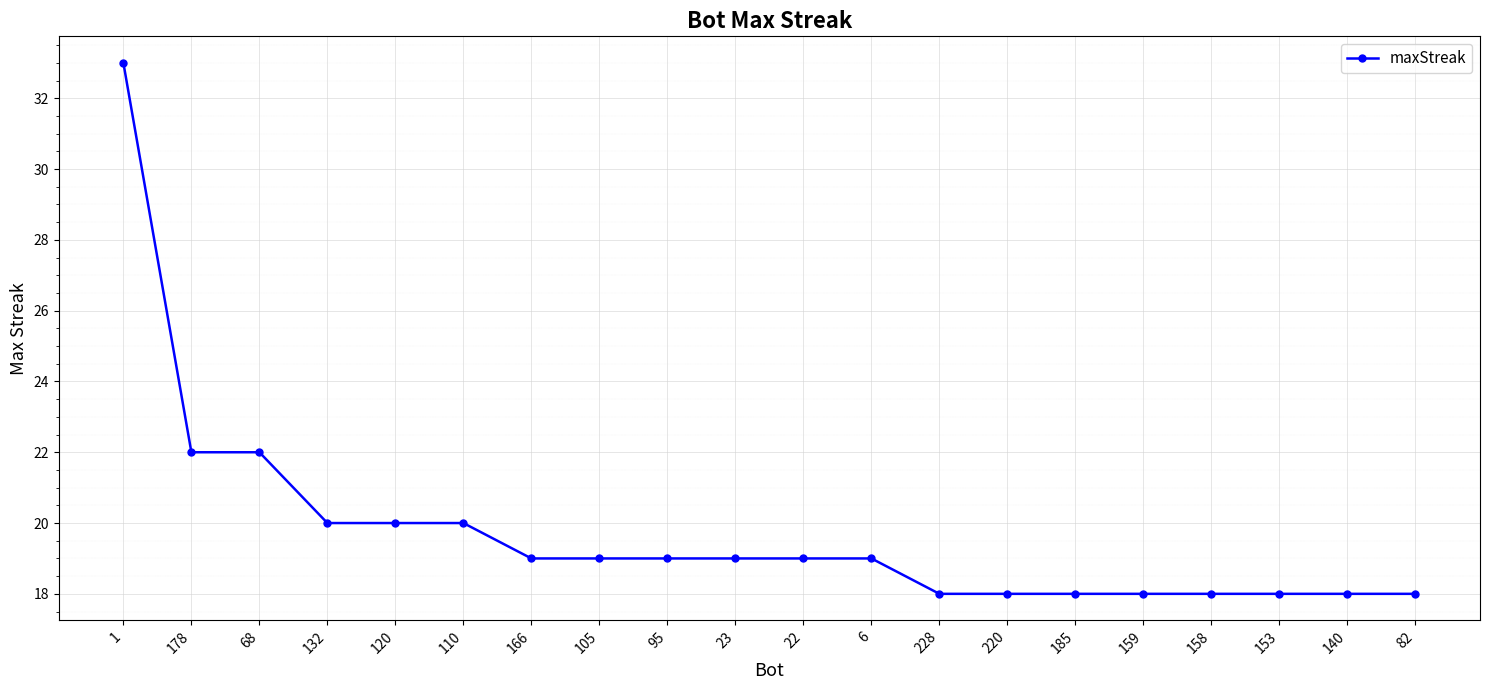

What is the difference between the maximum and minimum values?

15